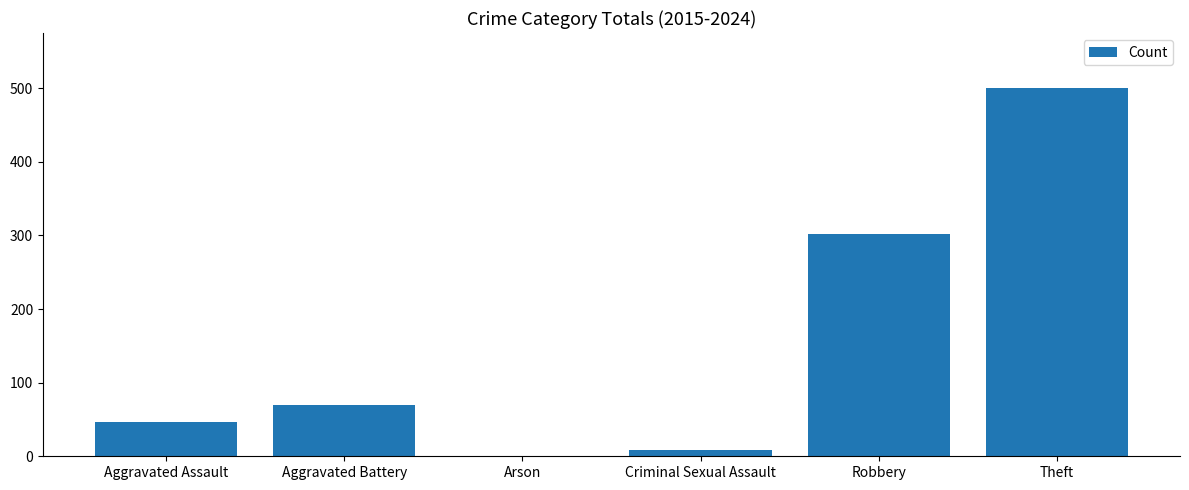

Which category has the highest value across all series?

Theft